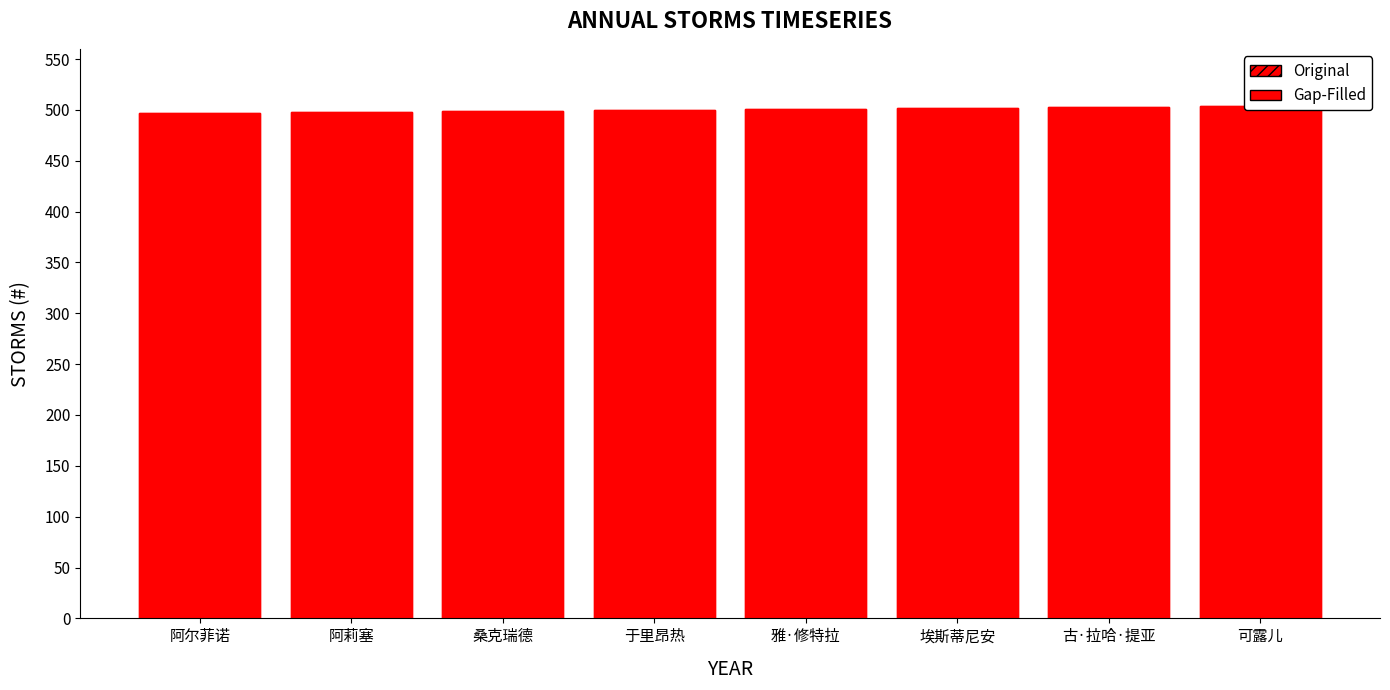

What is the difference between the maximum and minimum values in the Gap-Filled series?

7